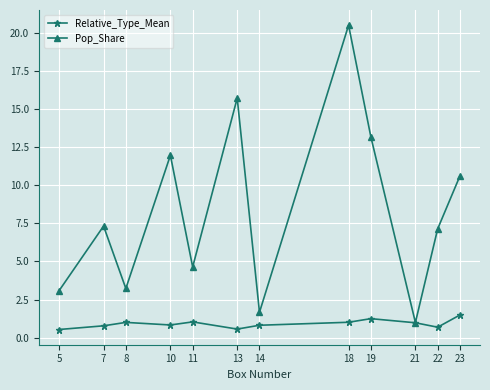

At which category is the sum across all series the highest?

18